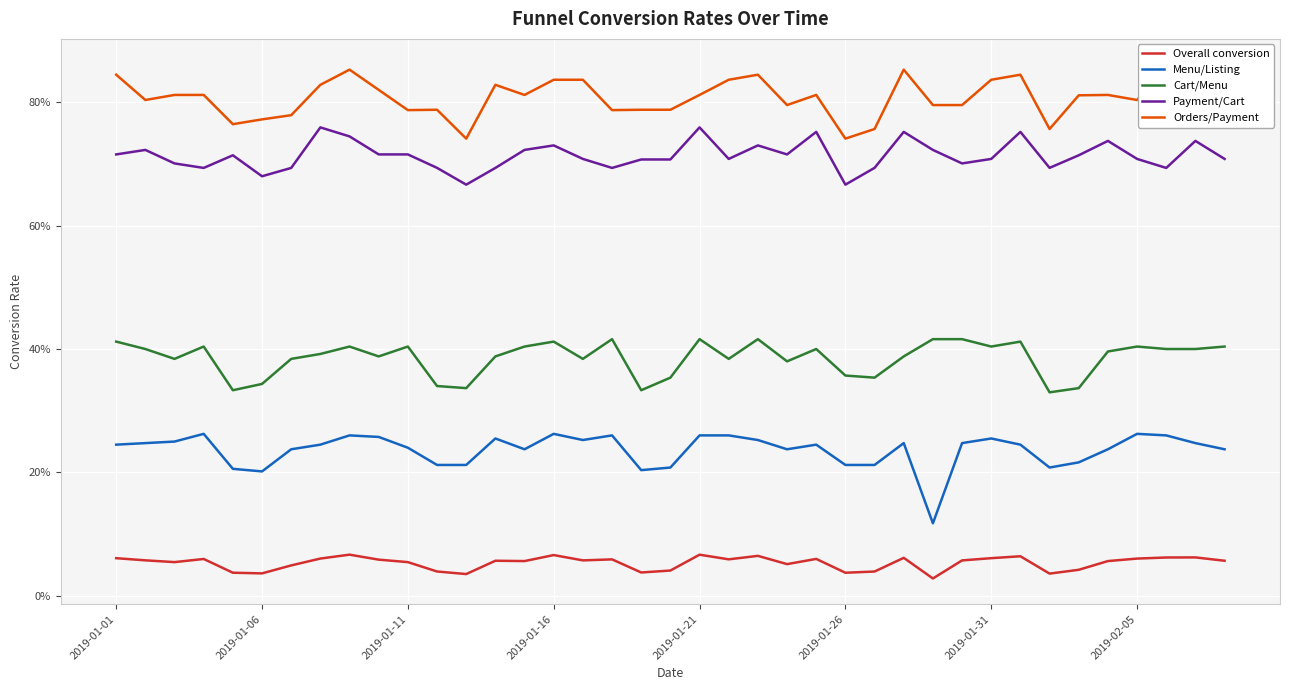

At which category is the sum across all series the highest?

8